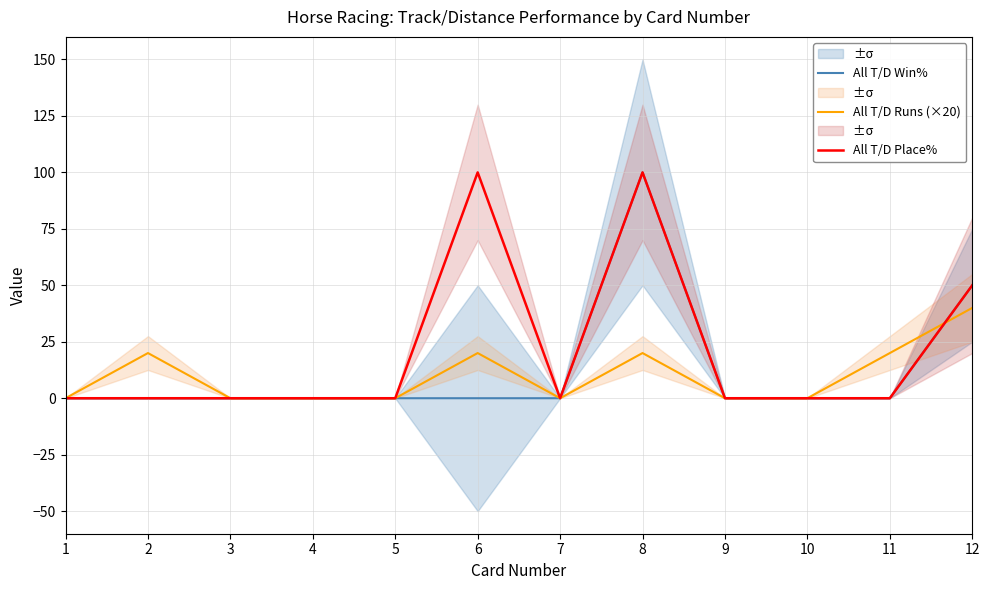

What is the sum of the All T/D Runs (×20) values at 8 and 10?

20